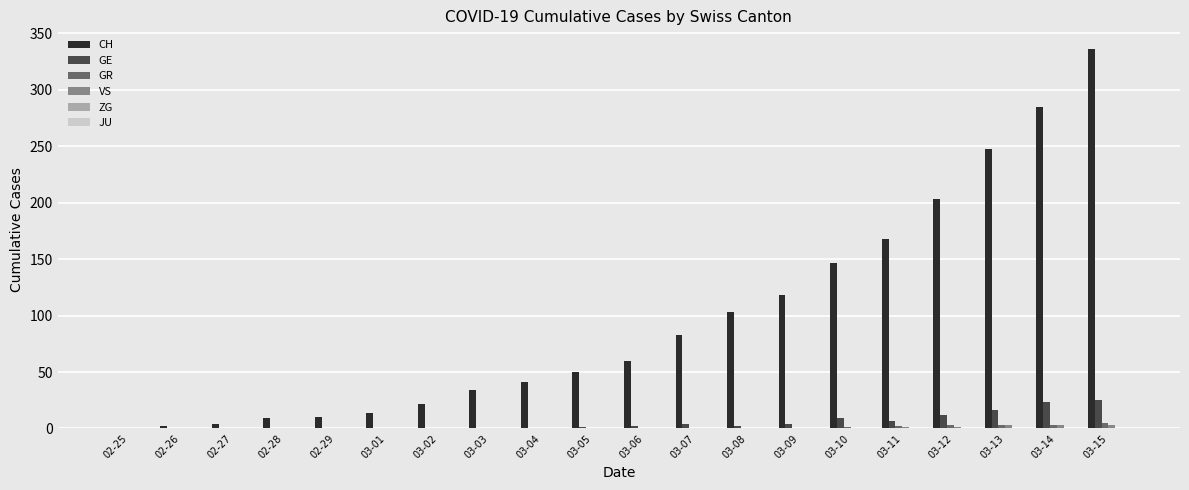

Which series changed the most between 03-13 and 03-15?

CH